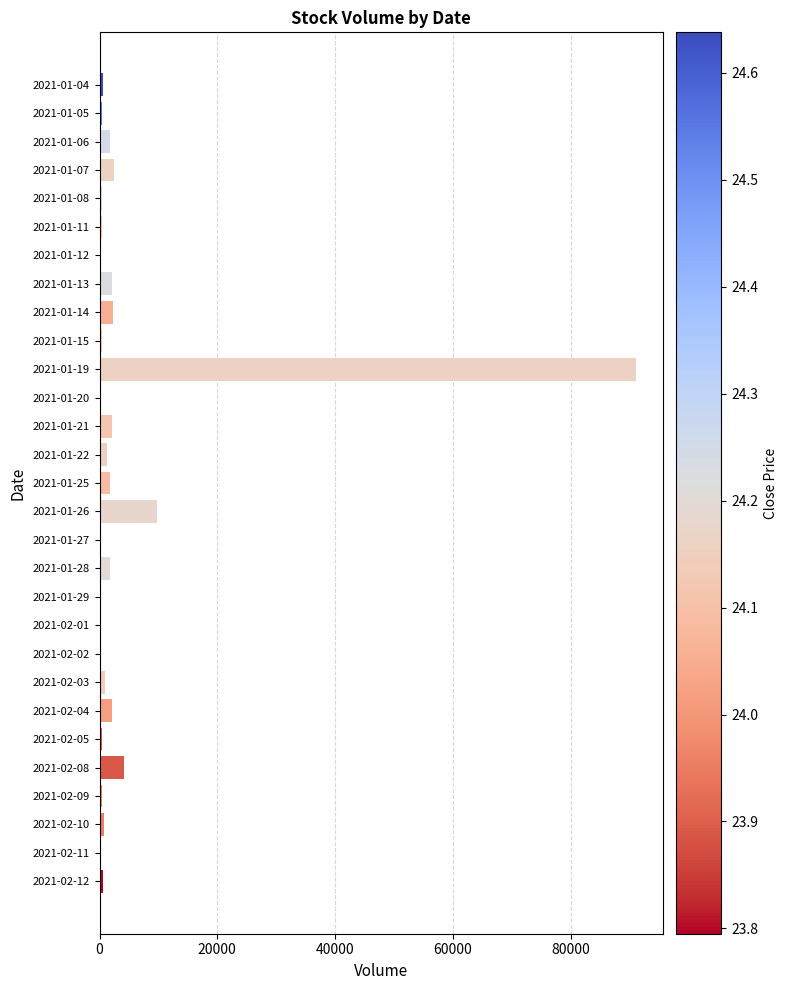

Are the bars grouped side by side (vs. stacked)?

No